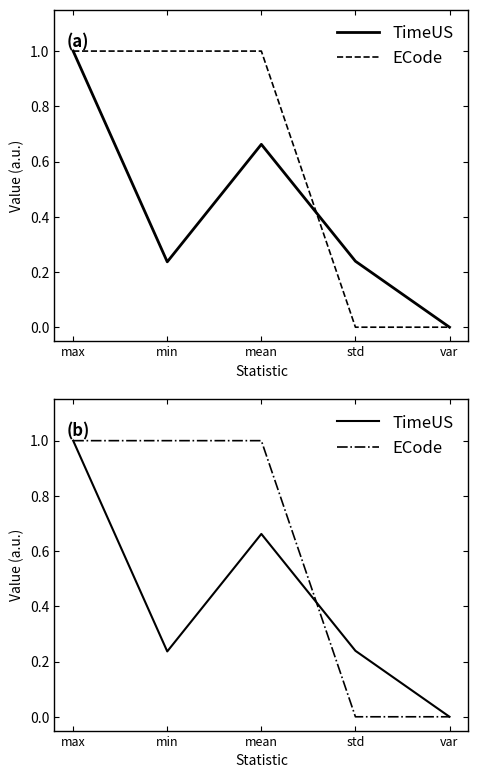

How many interior local peaks does the TimeUS series have?

1